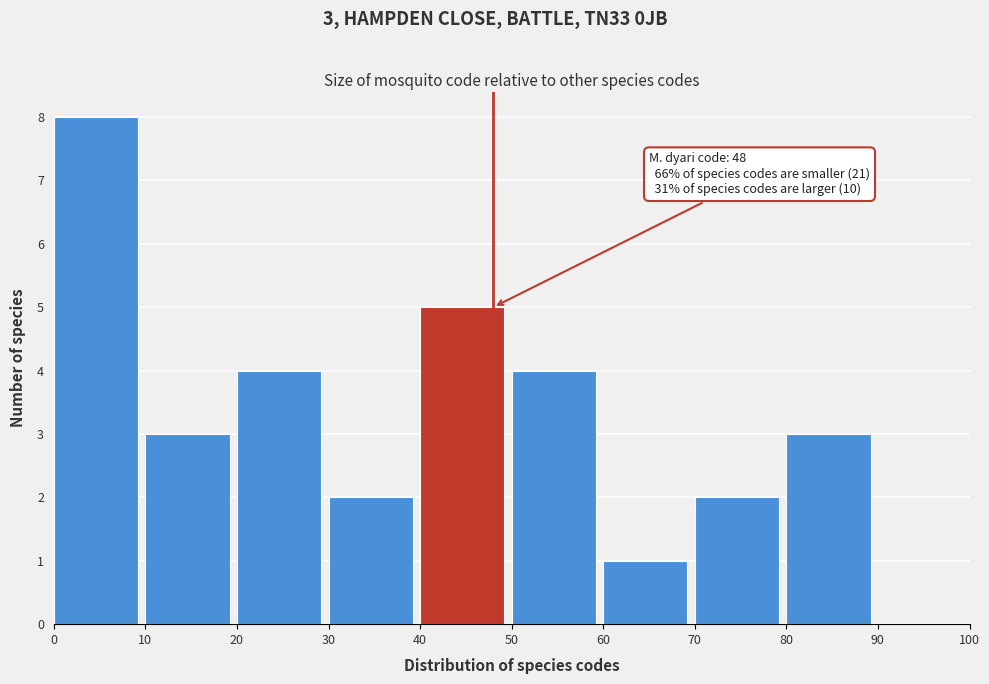

Which range on the x-axis has the tallest bar?

0 to 10